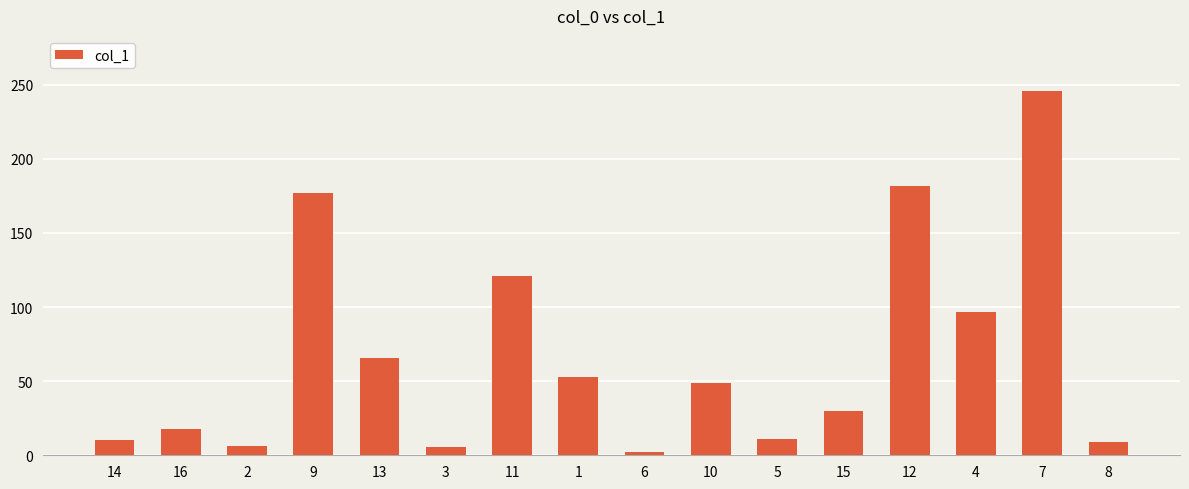

What is the ratio of the value at 2 to the value at 14?

0.6